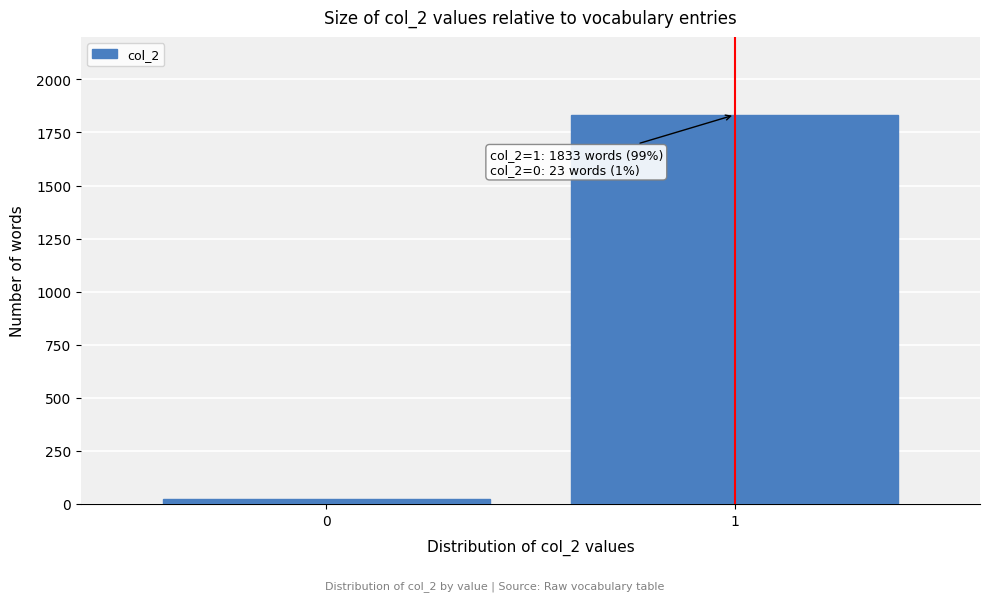

Reading left to right, list all the values displayed in this chart.

0=23	1=1833